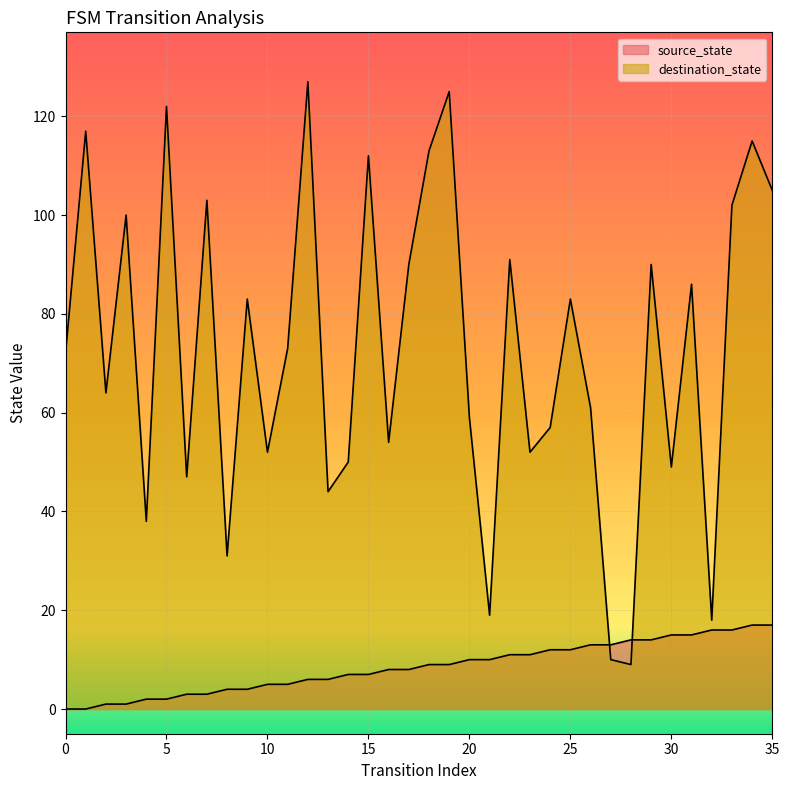

How many series are shown in this chart?

2